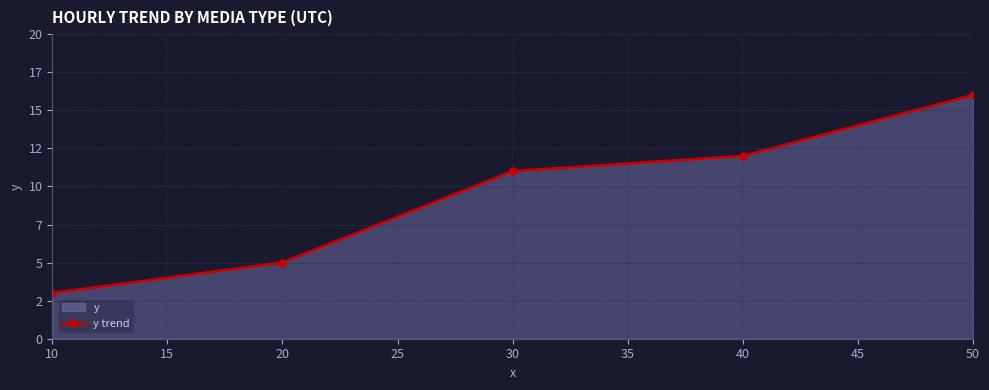

How many lines are shown in the chart?

1